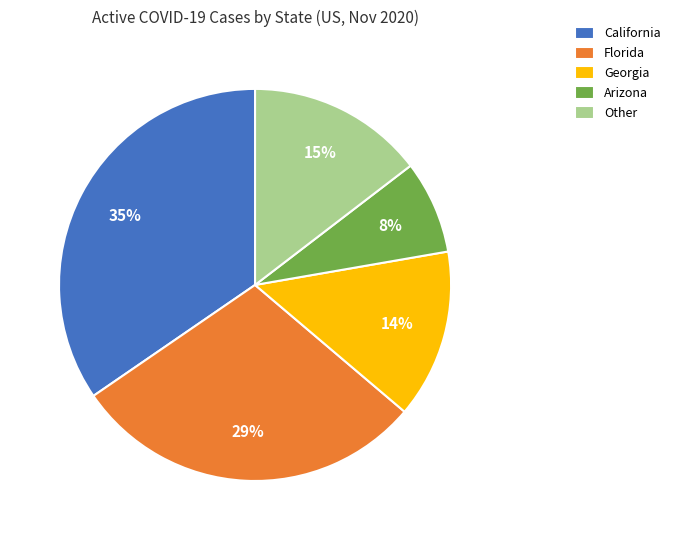

Combined, do California and Florida account for over 50%?

Yes